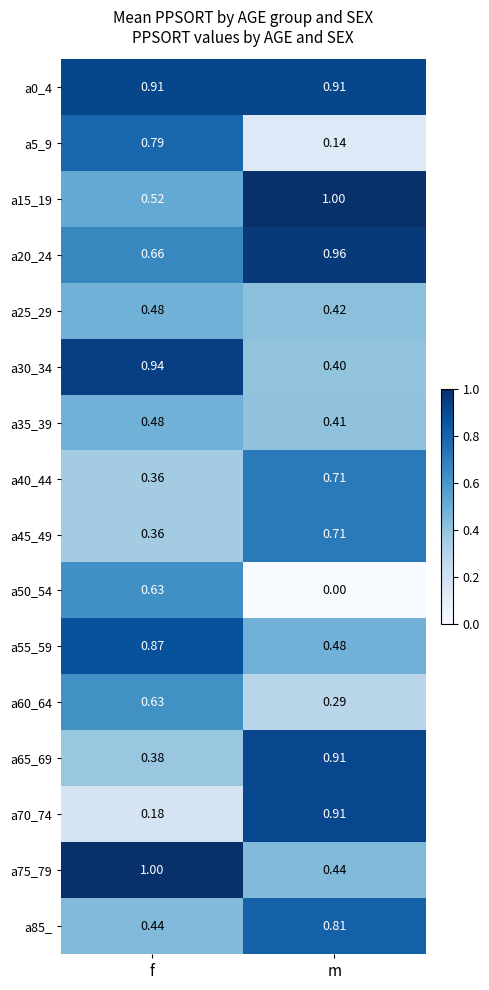

Rank the categories by a75_79 value from highest to lowest.

f, m